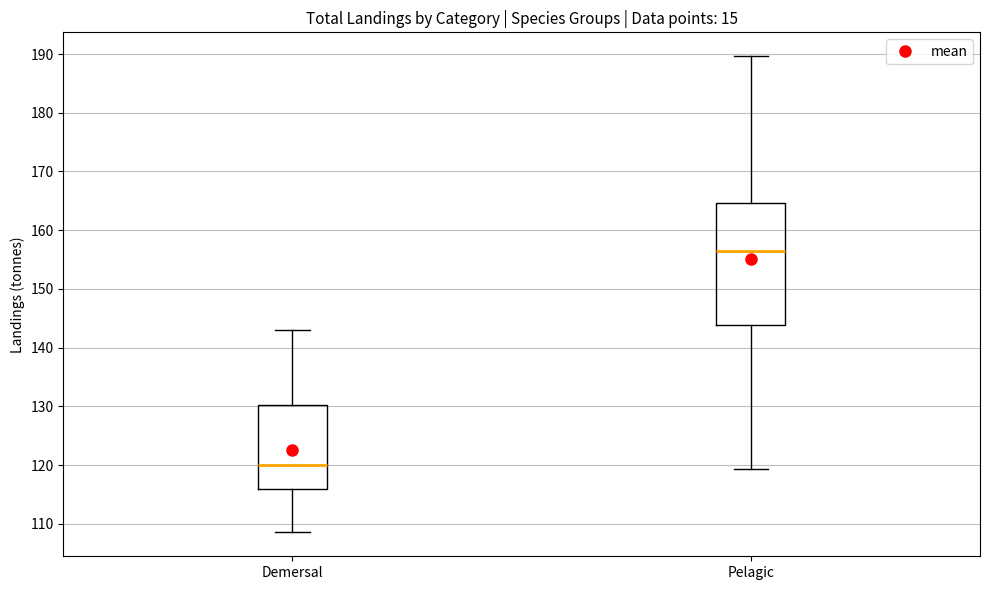

Comparing the boxes themselves (not the whiskers), which one is the tallest?

Pelagic